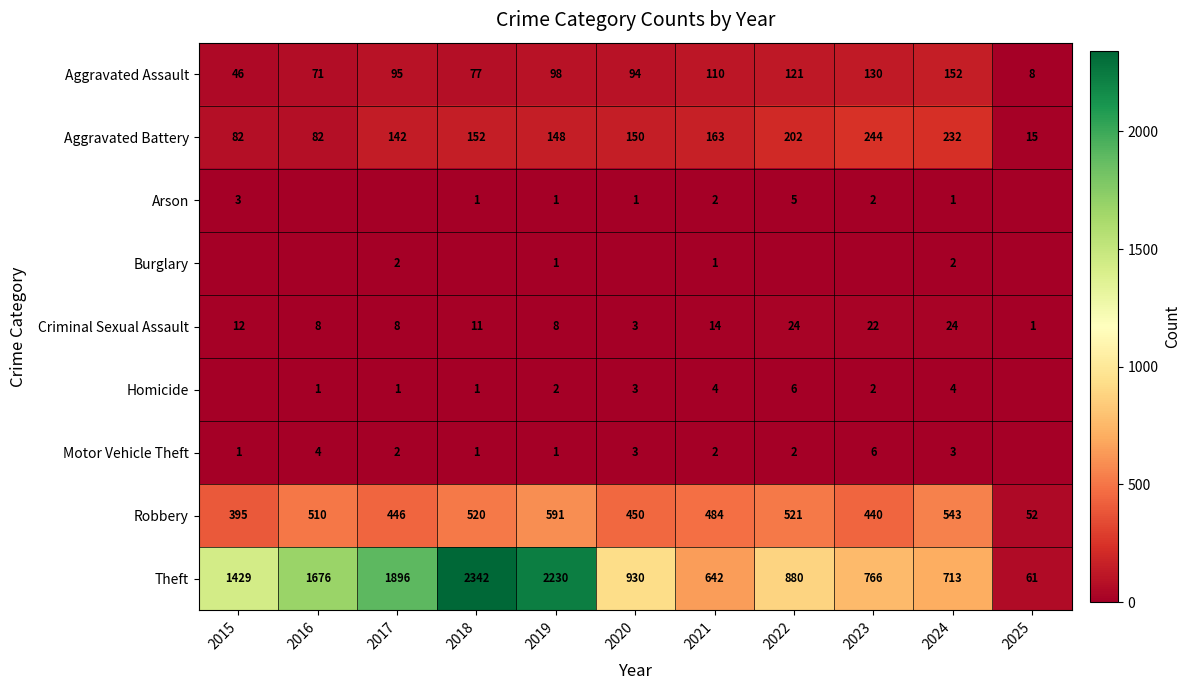

Which category has the highest value in the Theft series?

2018